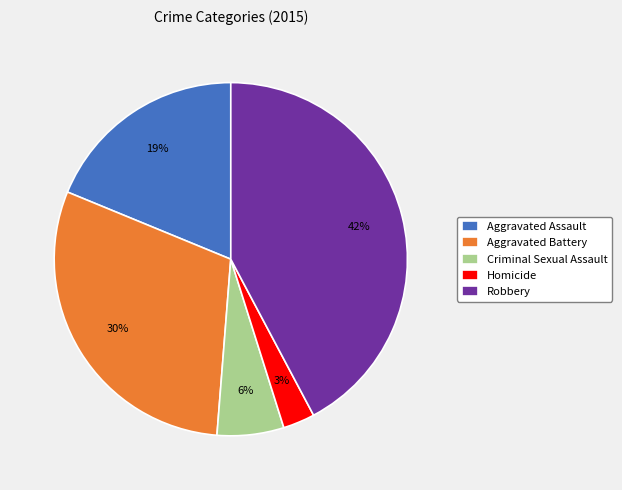

Does Aggravated Assault account for over 50% of the chart?

No